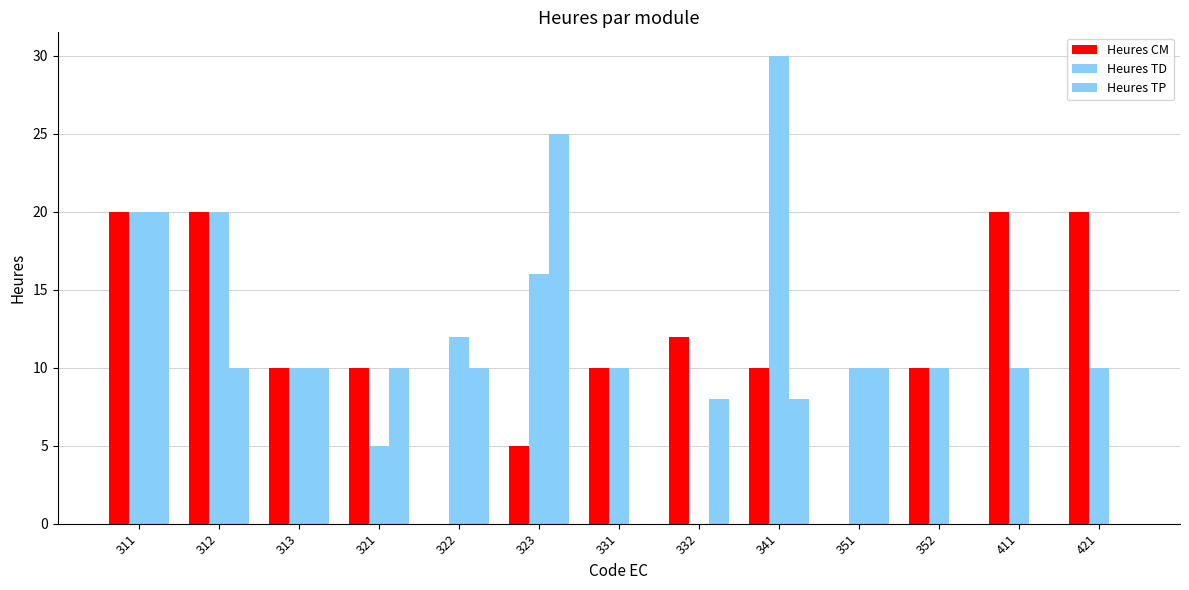

At which category does the chart reach its peak across all series?

341